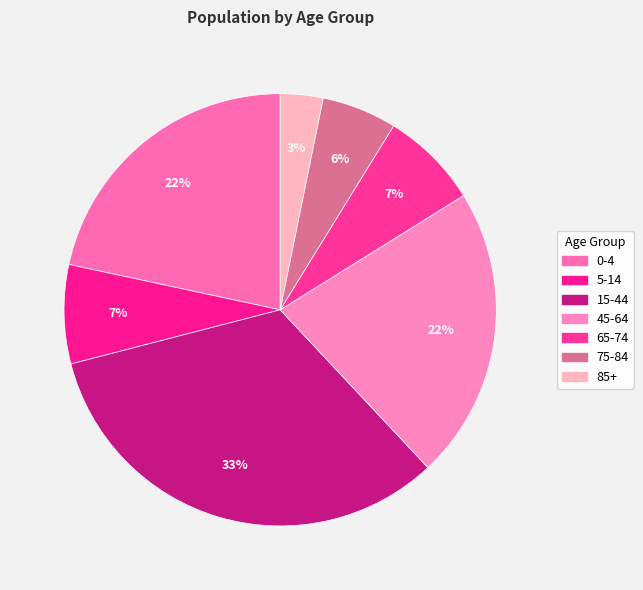

How many segments does this pie chart have?

7